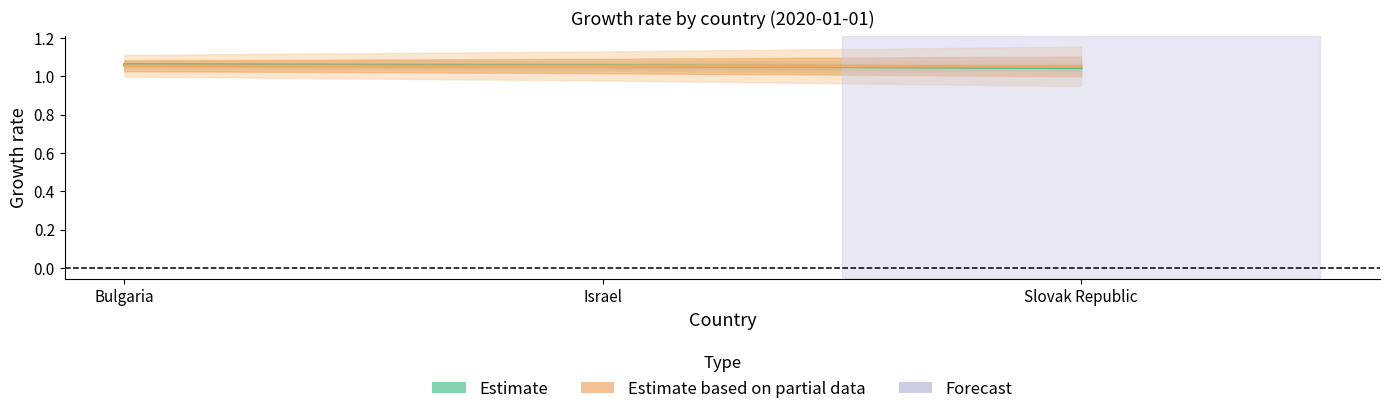

How many data points does each series have?

3